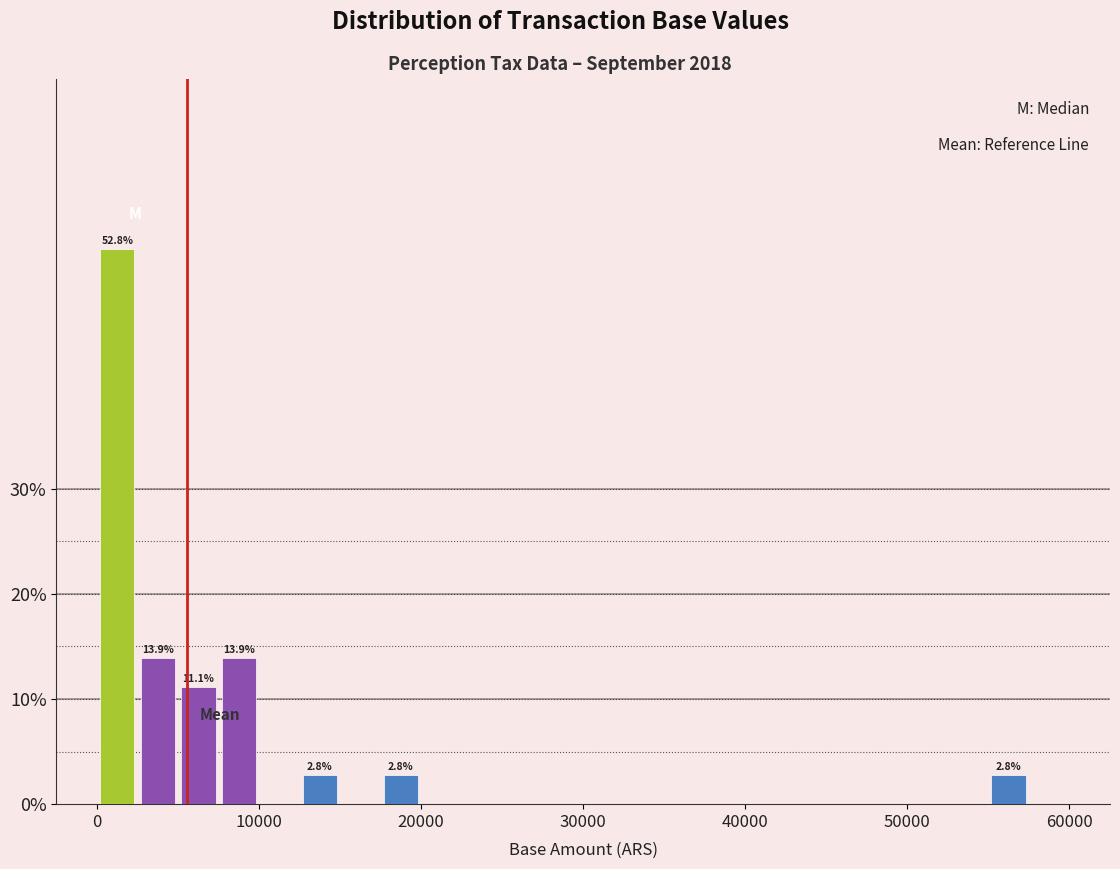

Around what value on the x-axis is the tallest bar? Give the approximate position of its centre, as read against the axis.

1000